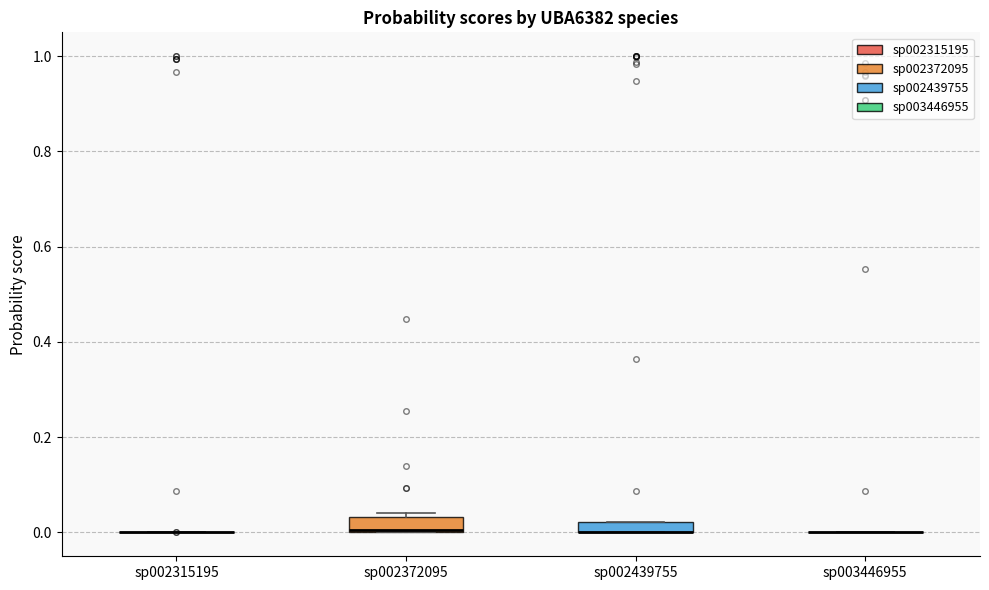

Where is the upper edge of the box for sp002439755 on the y-axis? The values are not printed on the chart, so give them approximately, as read against the axis.

0.02